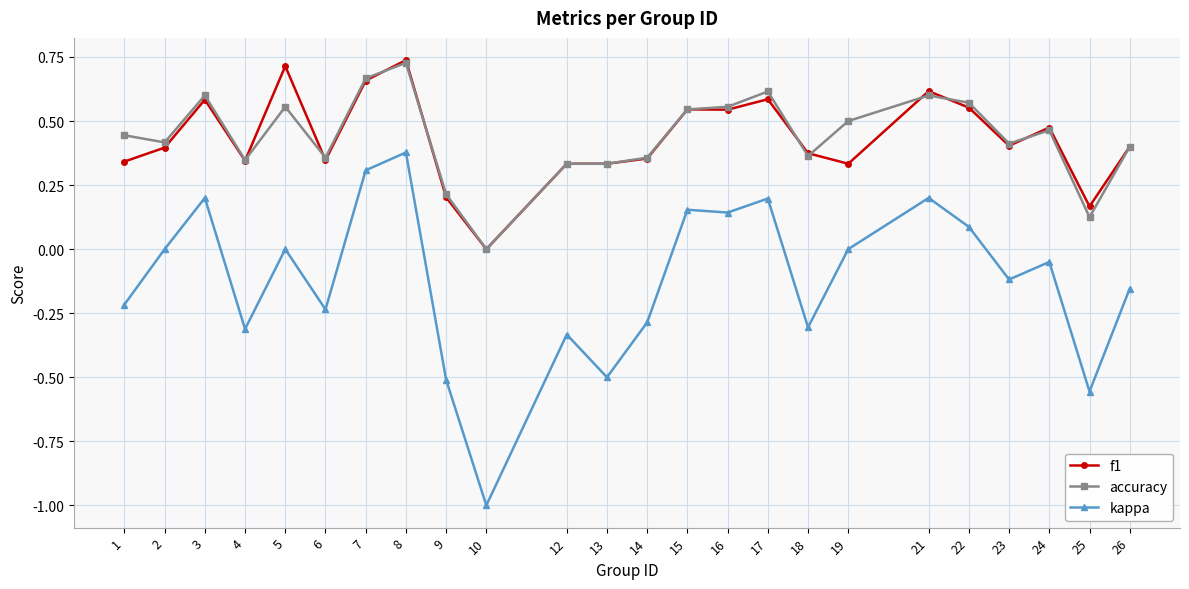

Does the chart display data point markers on the line(s)?

Yes